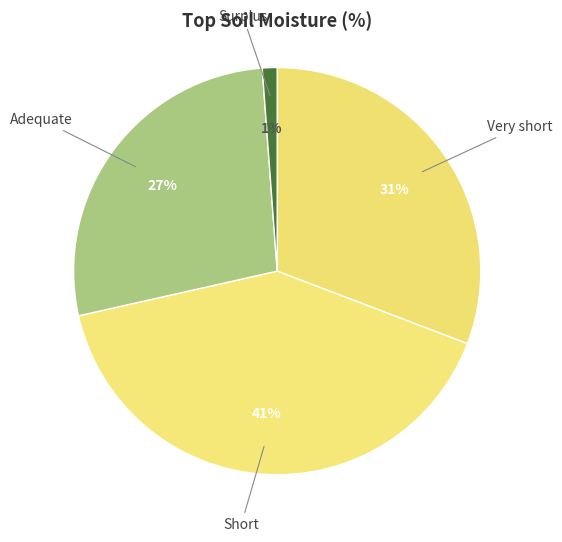

Count the number of slices in the pie.

4